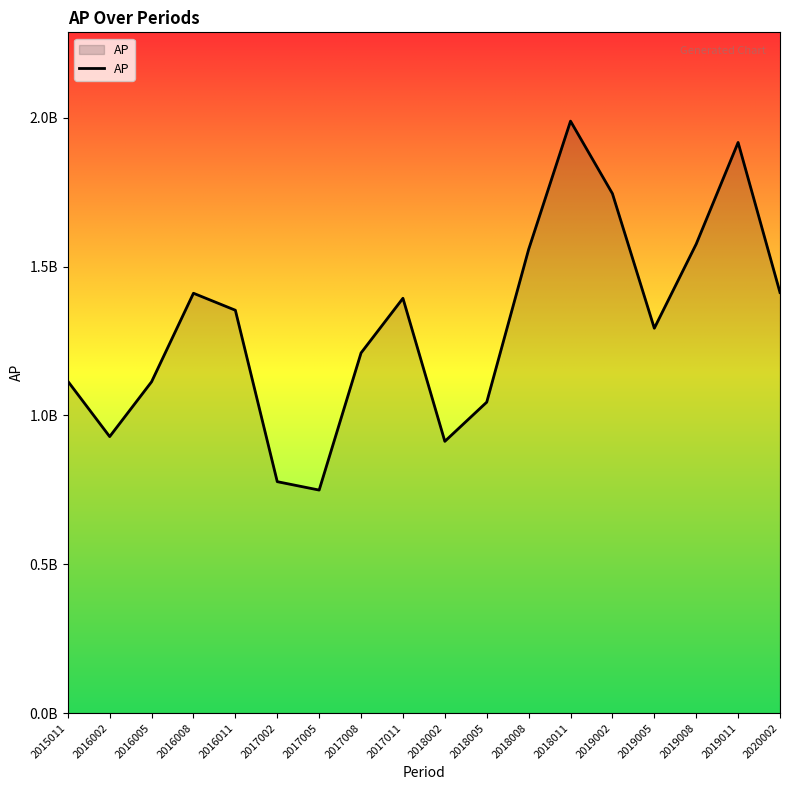

At which category does the data reach its first local peak?

2016008